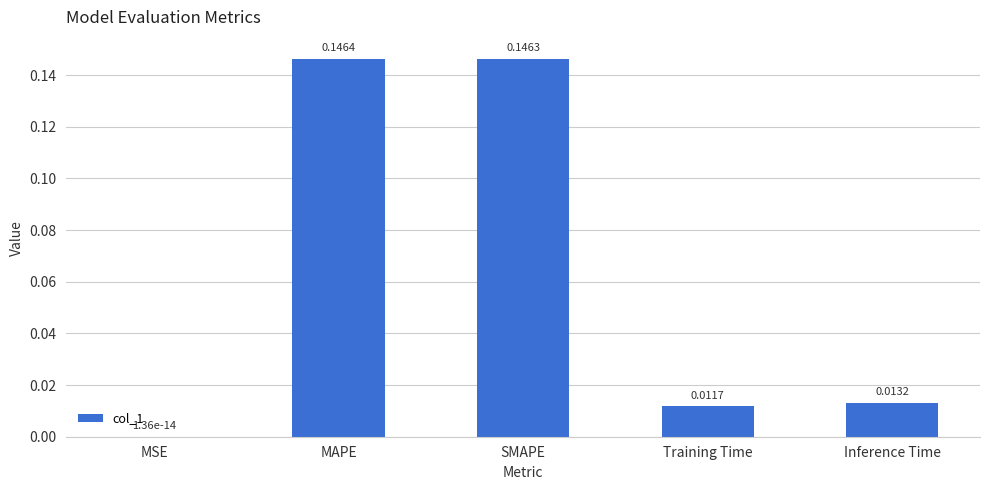

Is it true that the value at SMAPE is 0.0?

False